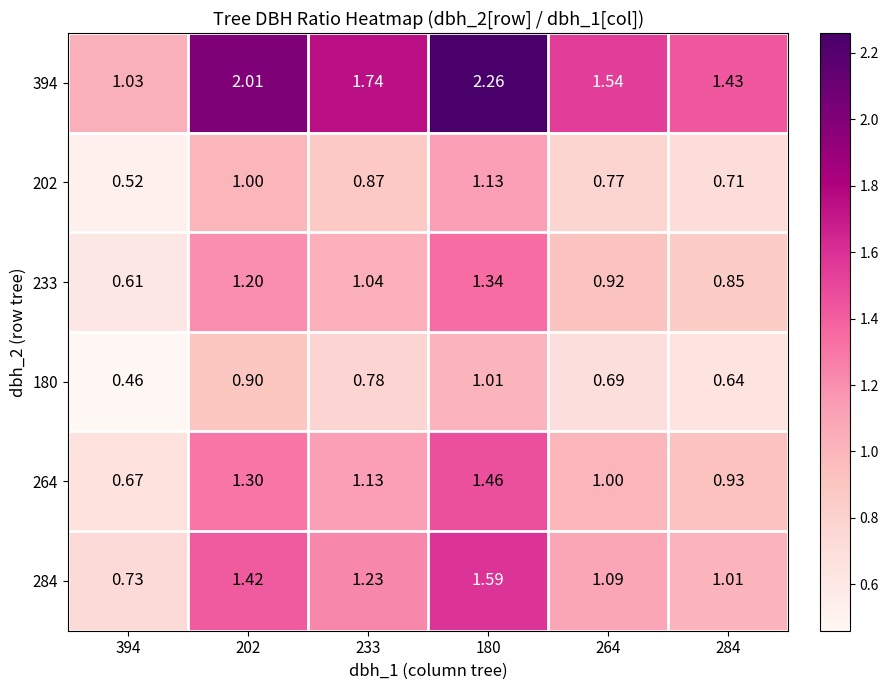

Is the value of 202 at 284 greater than the value of 394 at 202?

No